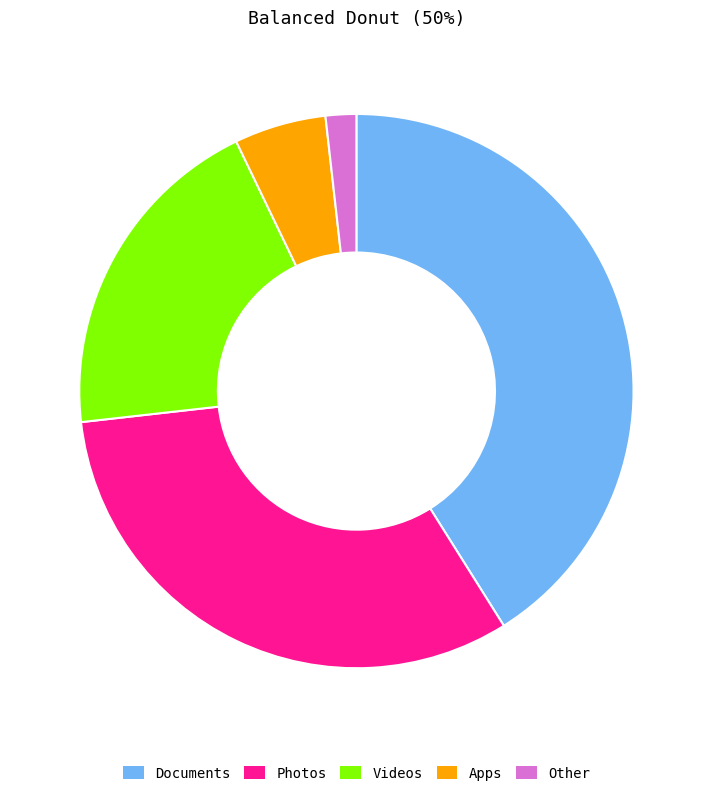

The Videos slice represents 27% of the pie. True or false?

False